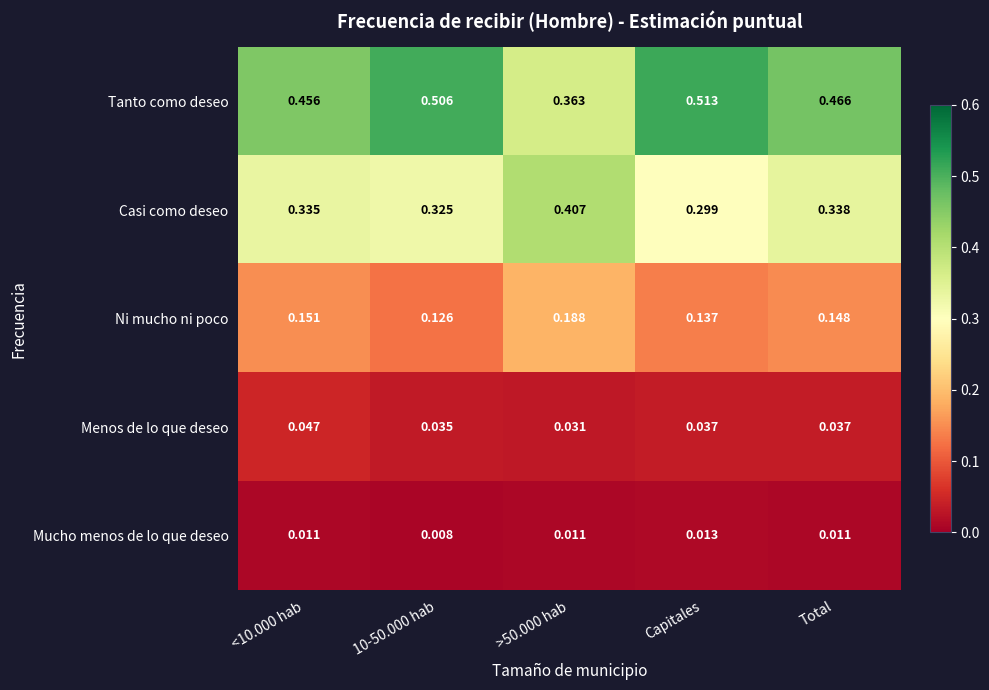

At which label is Casi como deseo closest to 0?

Capitales